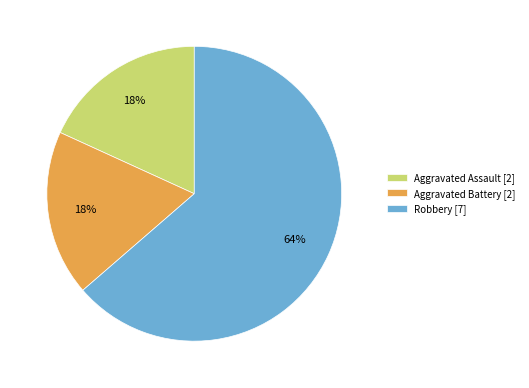

How many slices are in this pie chart?

3